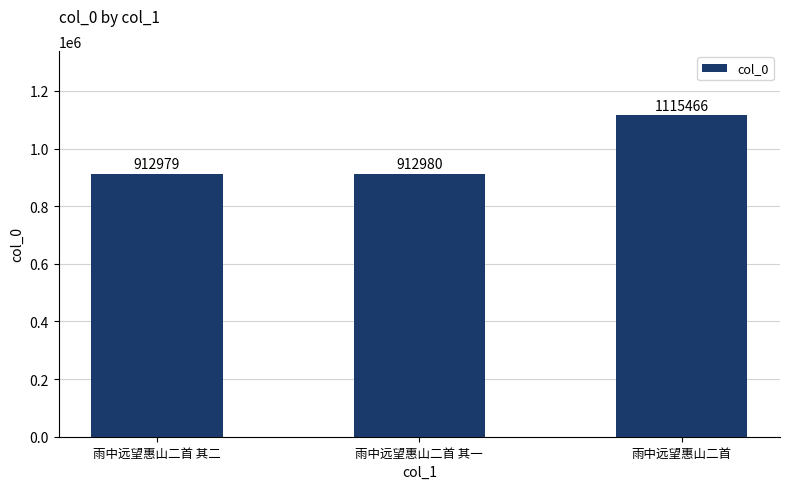

Are the bars grouped side by side (vs. stacked)?

No